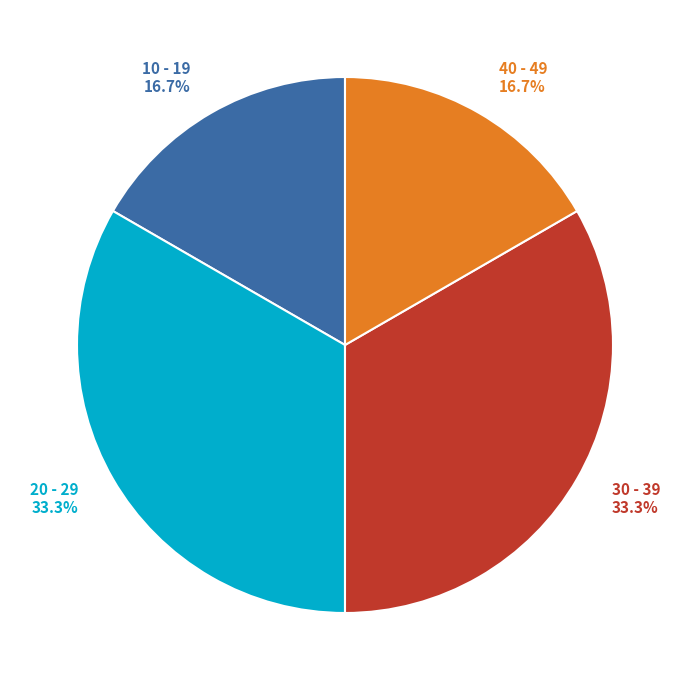

What percentage is NOT represented by 30 - 39?

66.7%